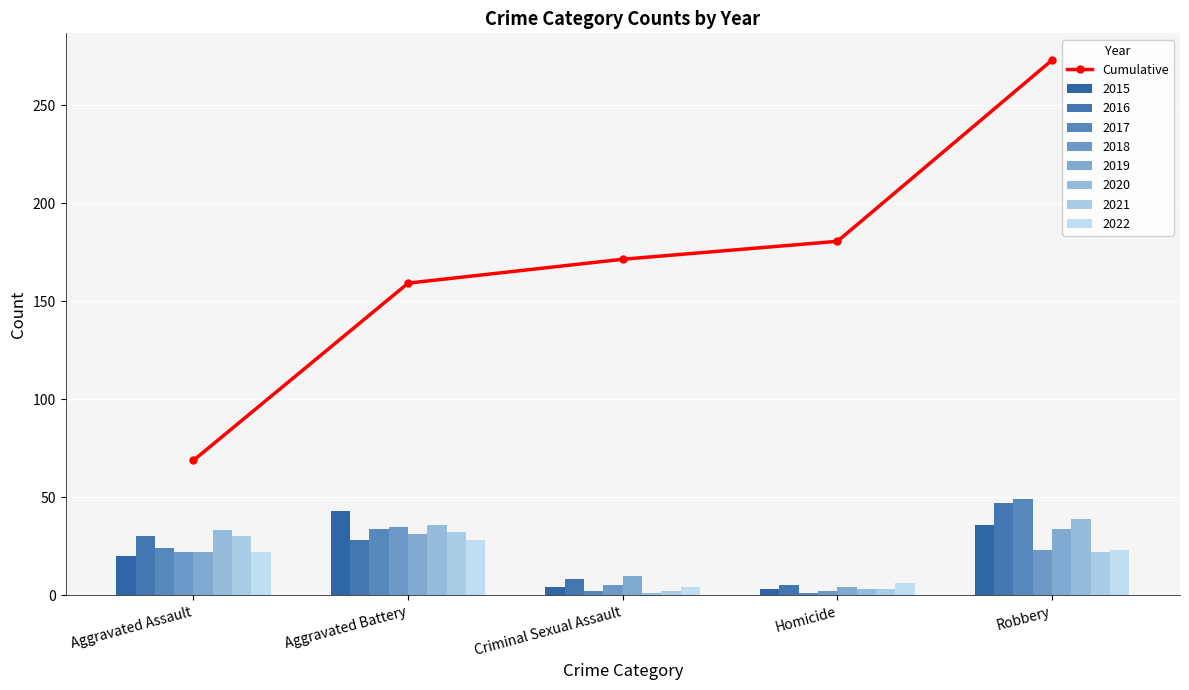

Is it true that Cumulative equals 92.8 at Aggravated Assault?

False